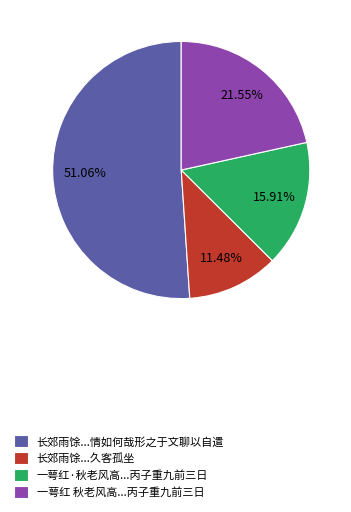

What is the largest slice in the pie chart?

长郊雨馀...情如何哉形之于文聊以自遣